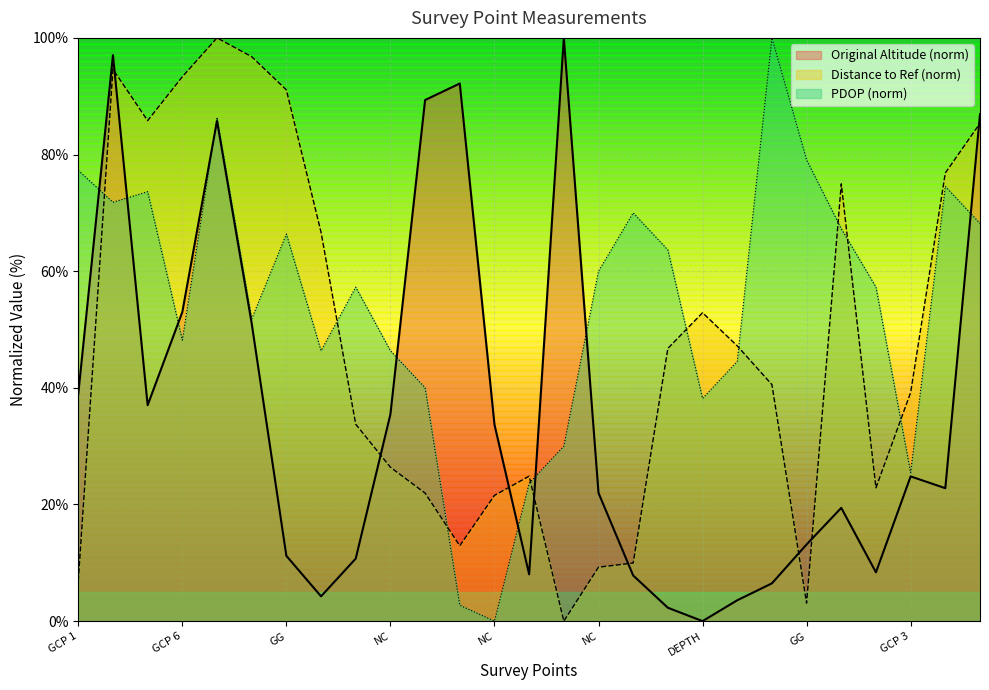

What is the total value across all series at DEPTH?

91.1